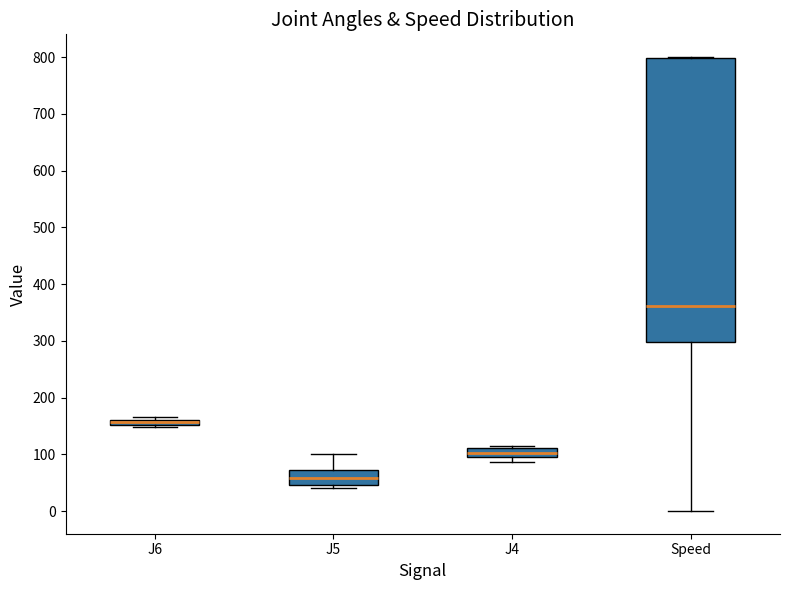

Which box is the tallest, from its lower edge to its upper edge?

Speed